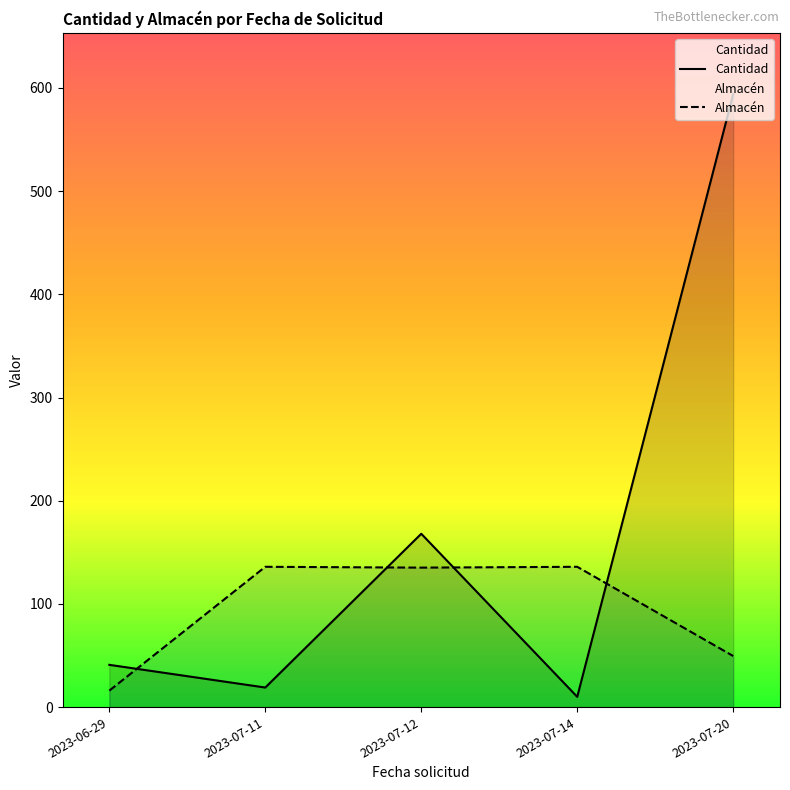

What are all the series names shown in the legend?

Cantidad, Almacén